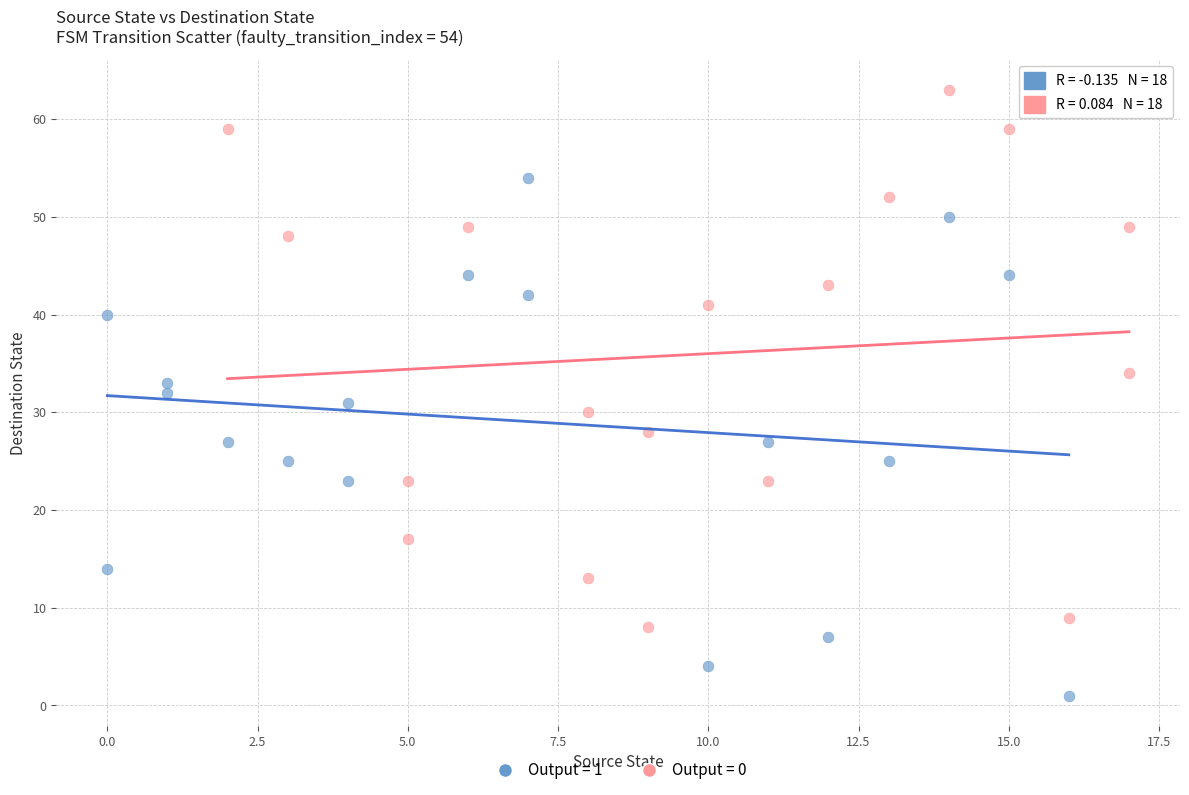

What are all the series names shown in the legend?

Output = 1, Output = 0